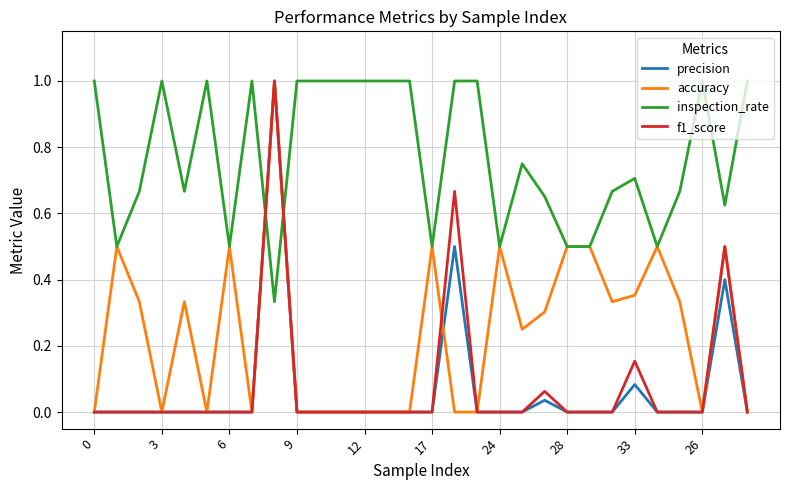

Which series has the largest total across all categories?

inspection_rate